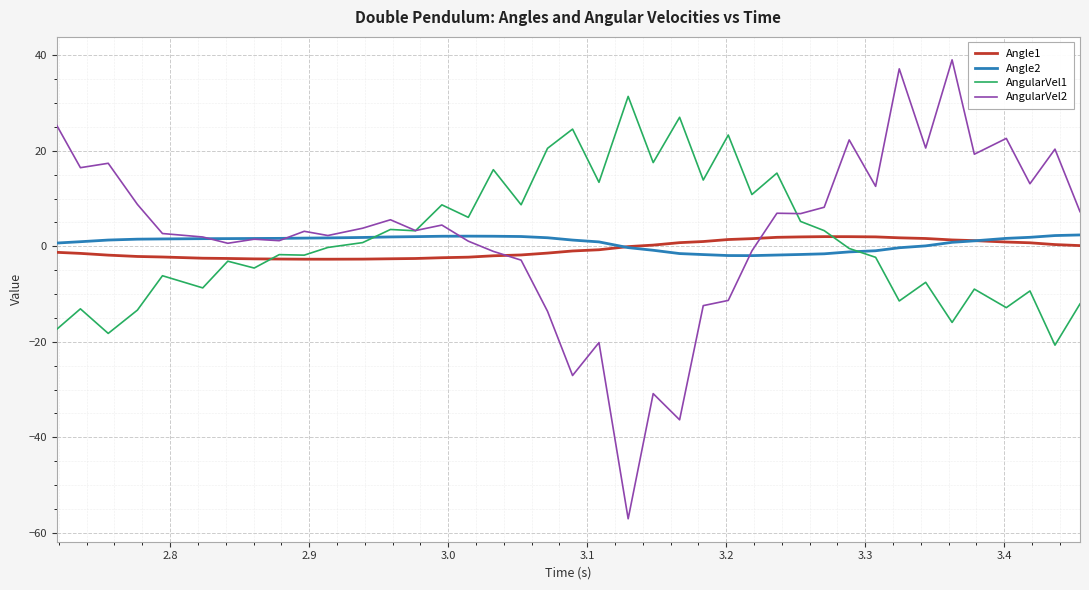

Which series has the largest range (max minus min)?

AngularVel2